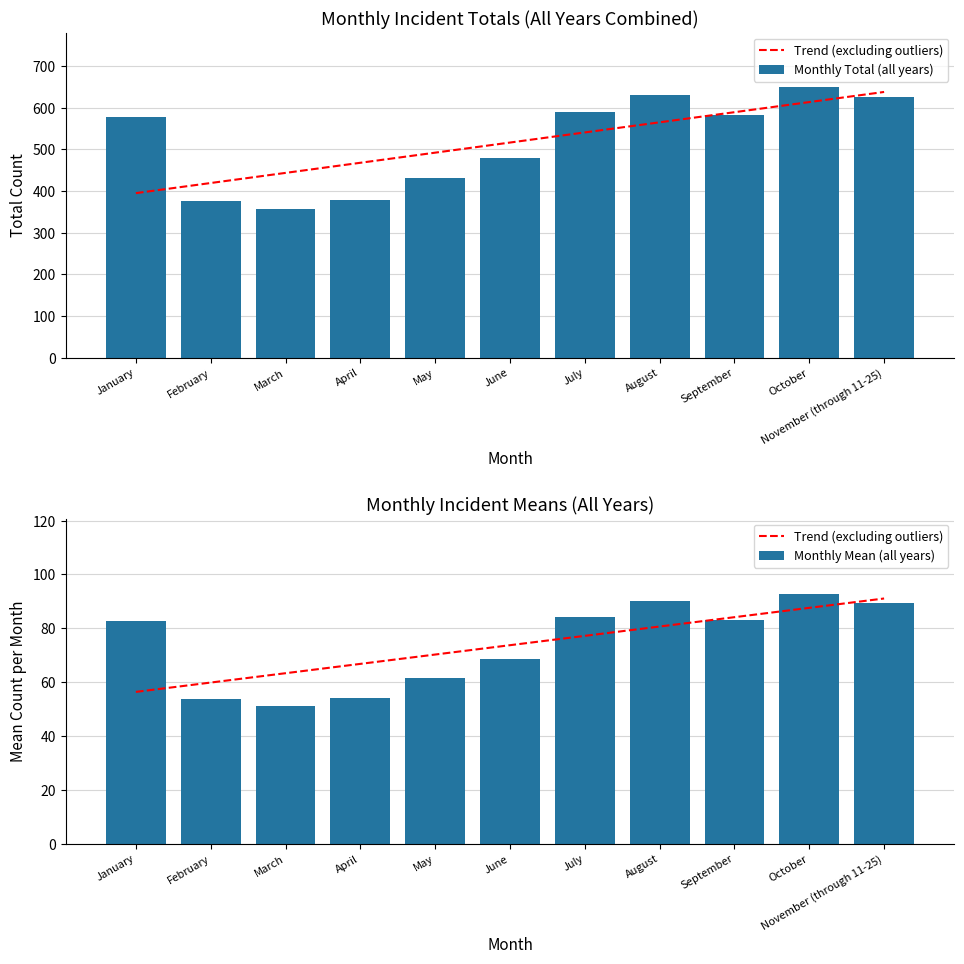

Which category has the highest value across all series?

October